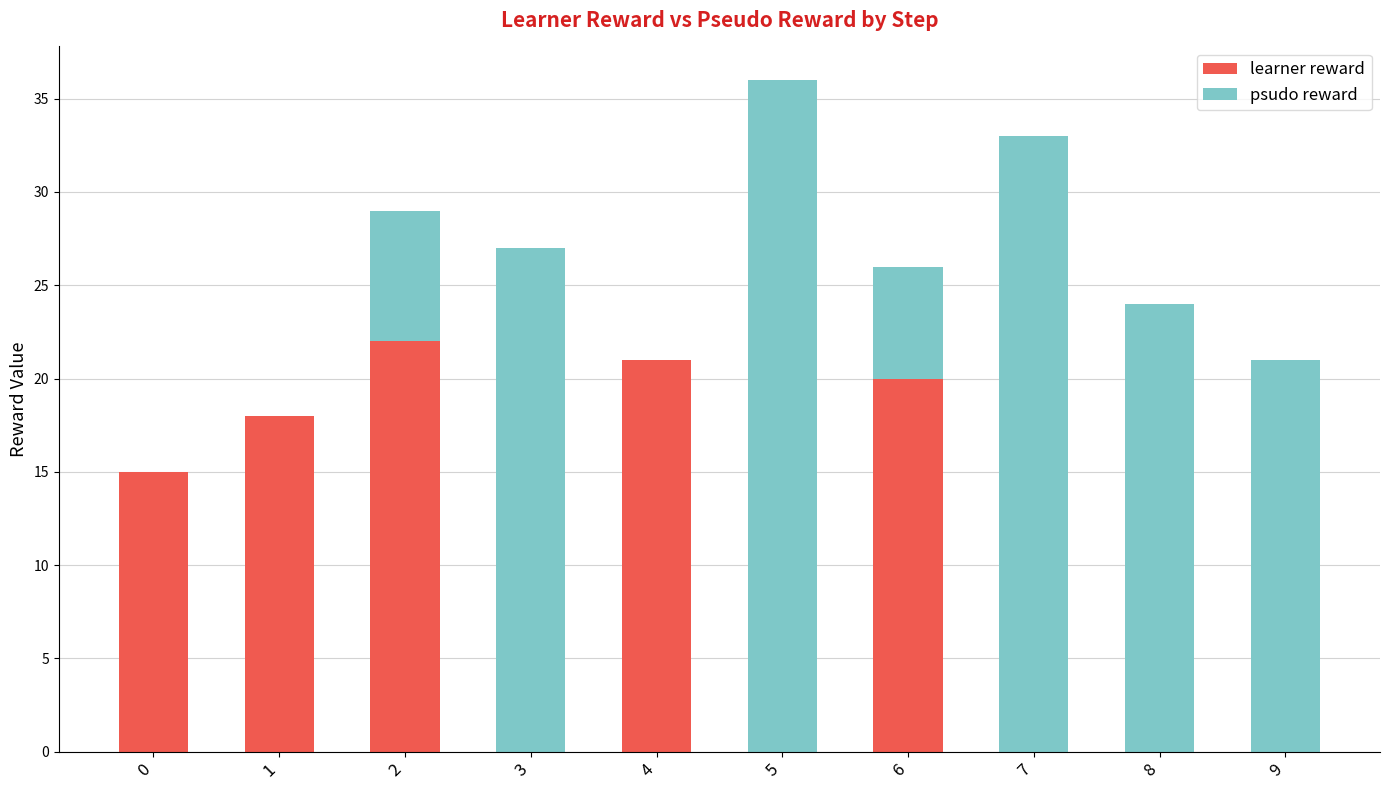

The learner reward series shows 11 at 8. True or false?

False